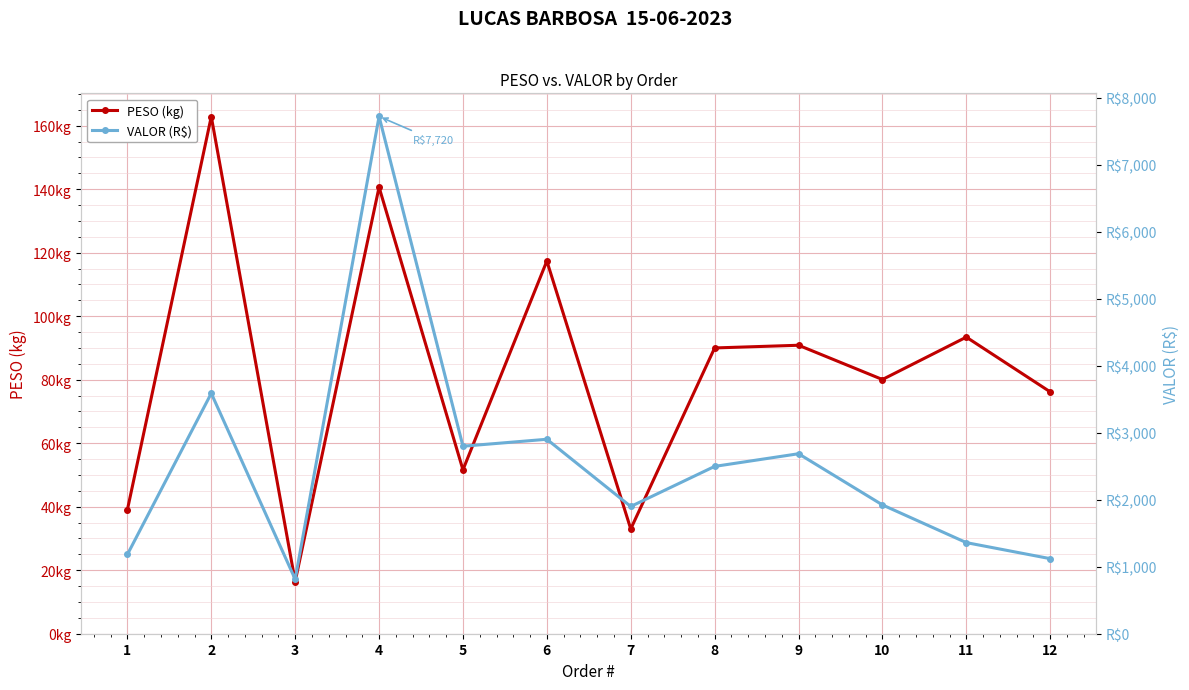

At which category does the chart reach its minimum across all series?

3